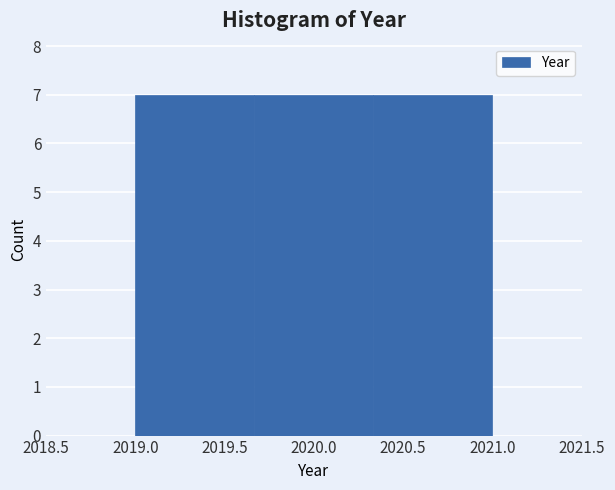

Reading left to right, list every bar in this chart as the range it spans on the x-axis followed by its height. Neither the bar edges nor the heights are printed on the chart, so give them approximately, as read against the axes.

2019.00 to 2019.65: 7
2019.65 to 2020.35: 7
2020.35 to 2021.00: 7